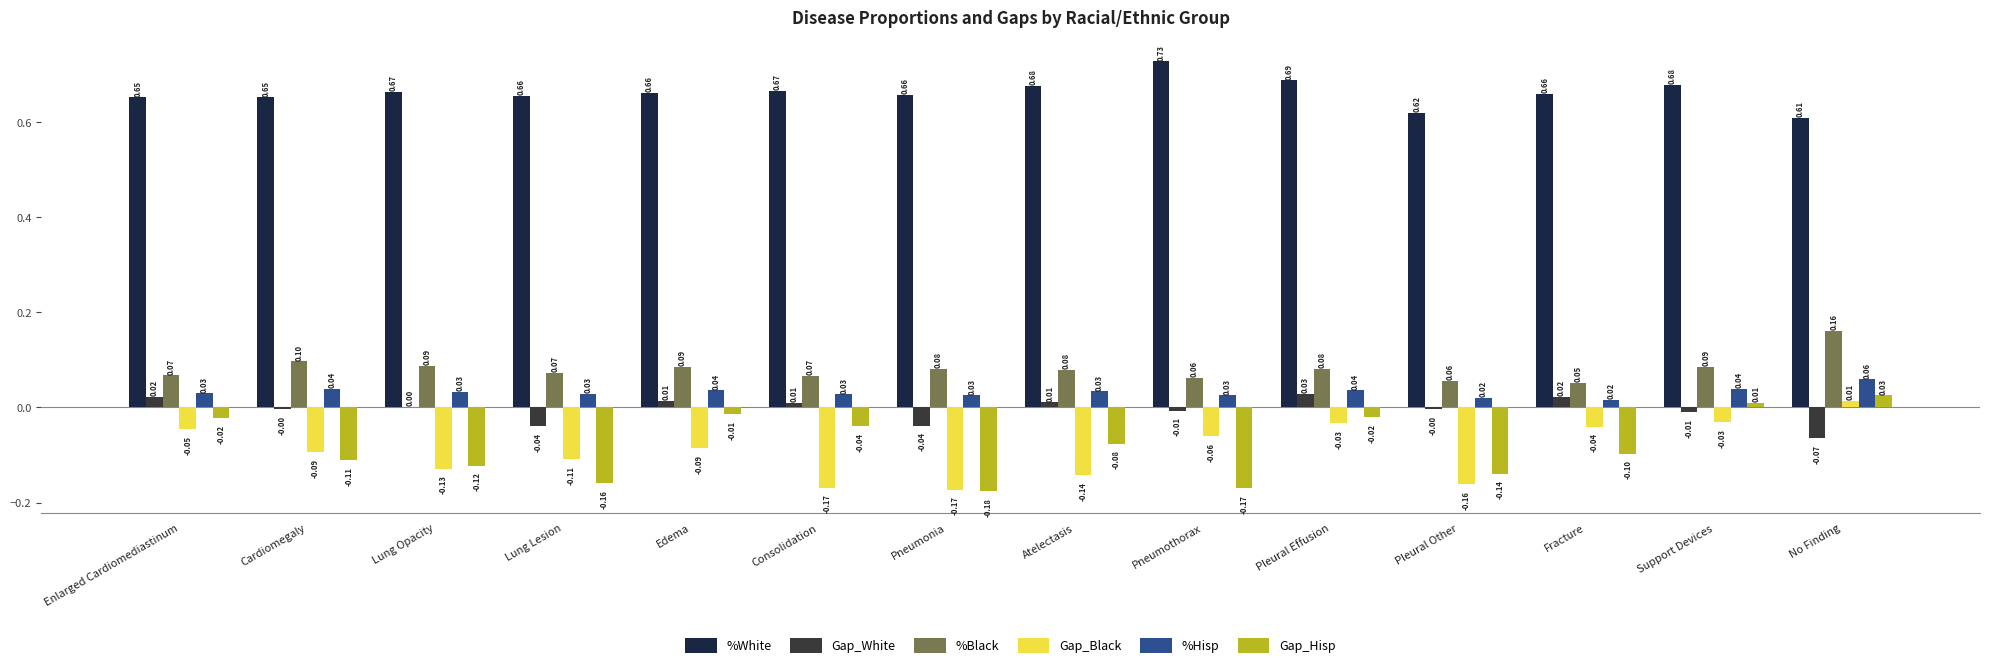

What is the total value across all series at Pleural Effusion?

0.8